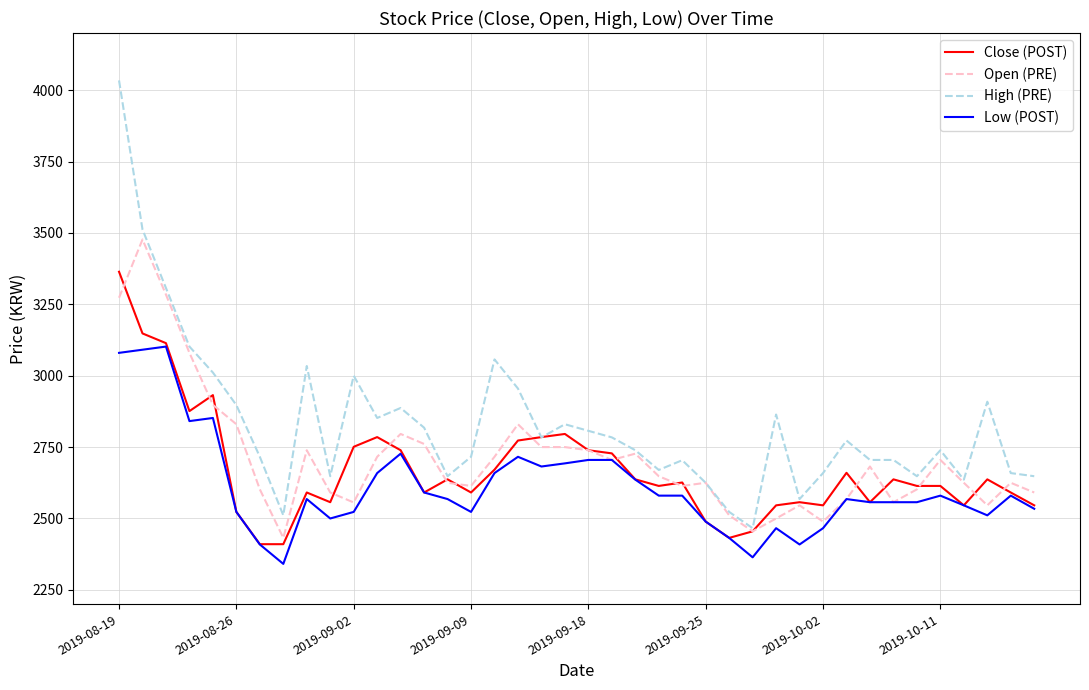

True or false: High (PRE) and Low (POST) cross at least once.

False